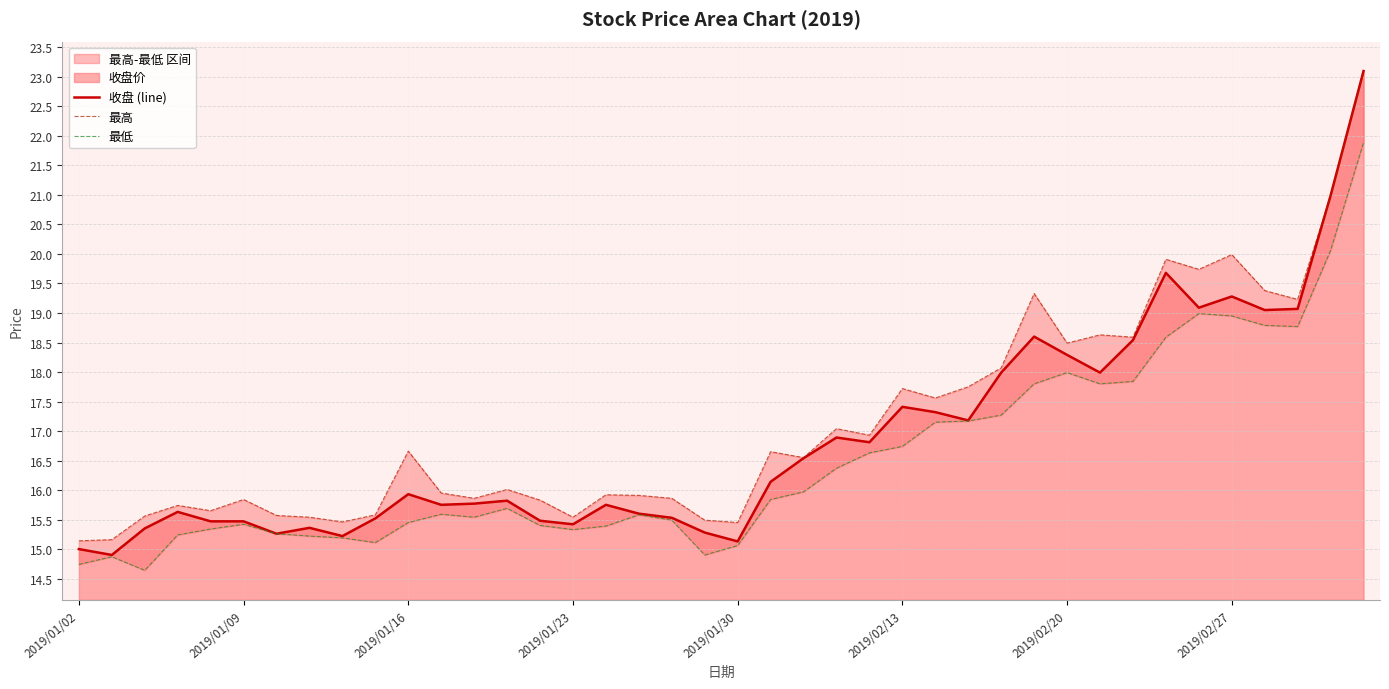

What is the sum of all 收盘 (line) values?

674.6